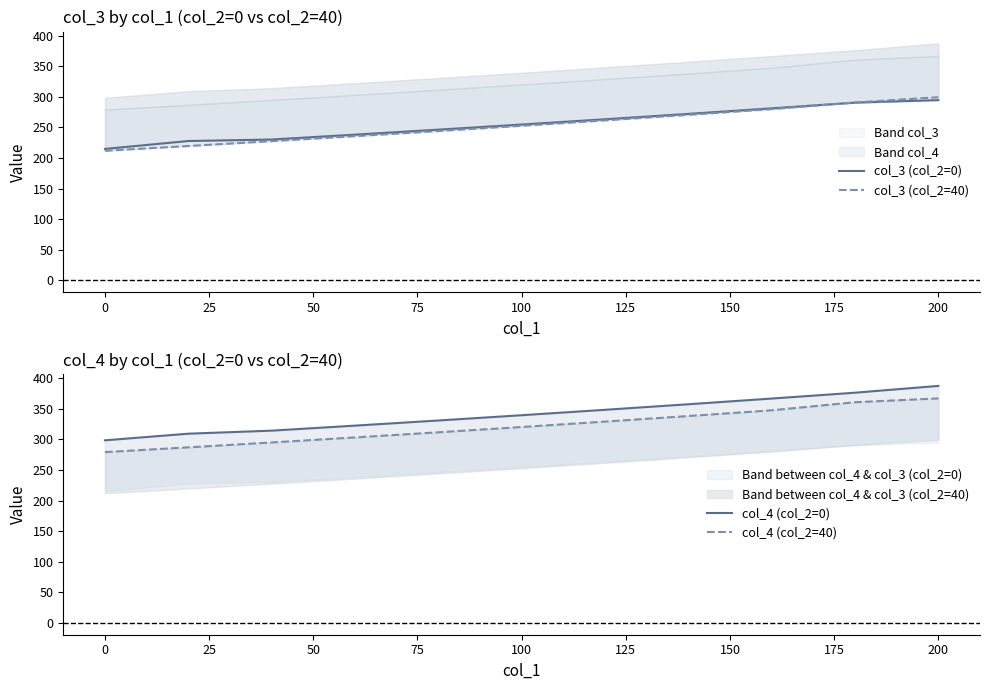

At how many categories does at least one series exceed 249?

11